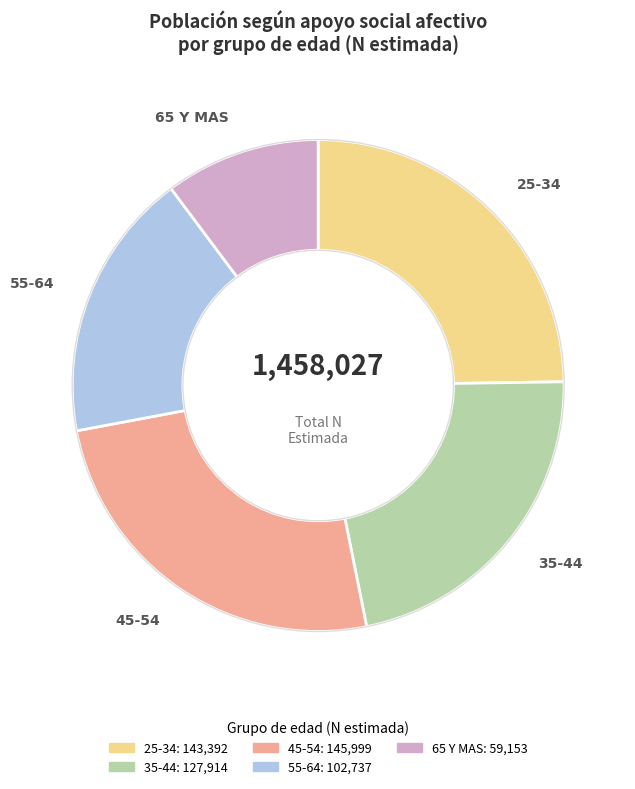

Does any single category account for the majority?

No